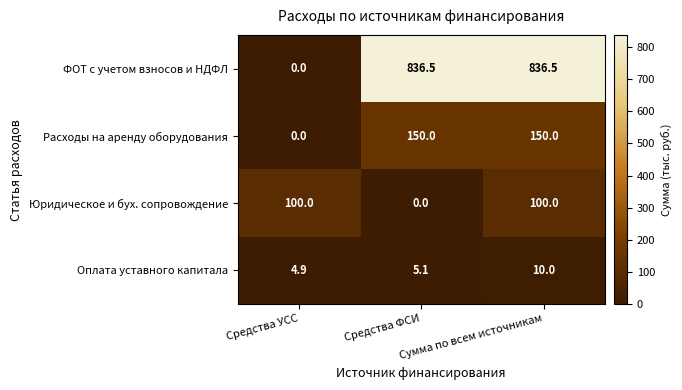

Which series has the largest range (max minus min)?

ФОТ с учетом взносов и НДФЛ